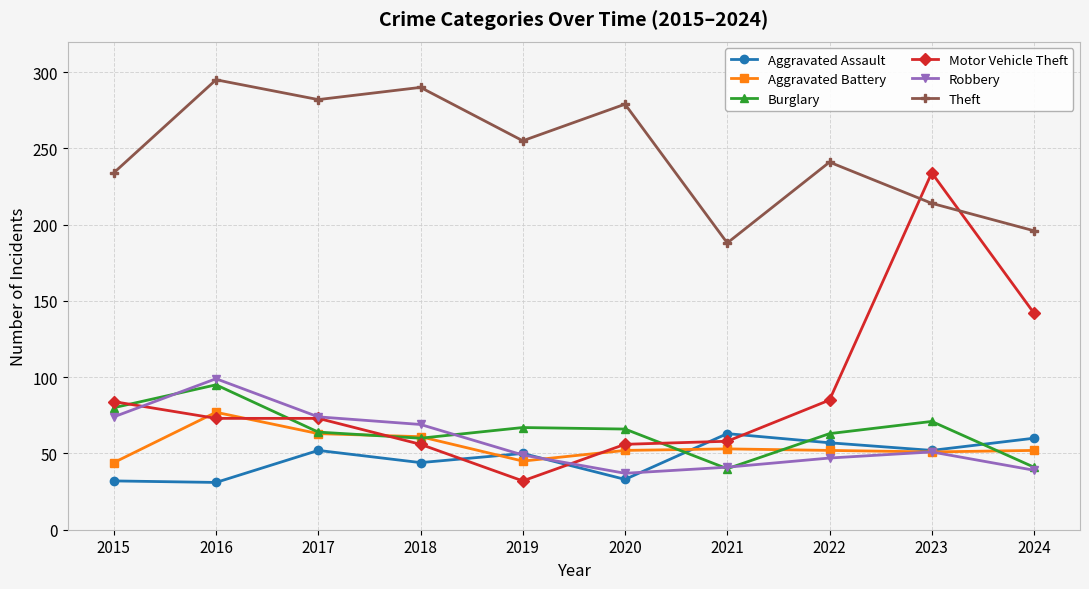

Where is the first local maximum for Aggravated Battery?

2016